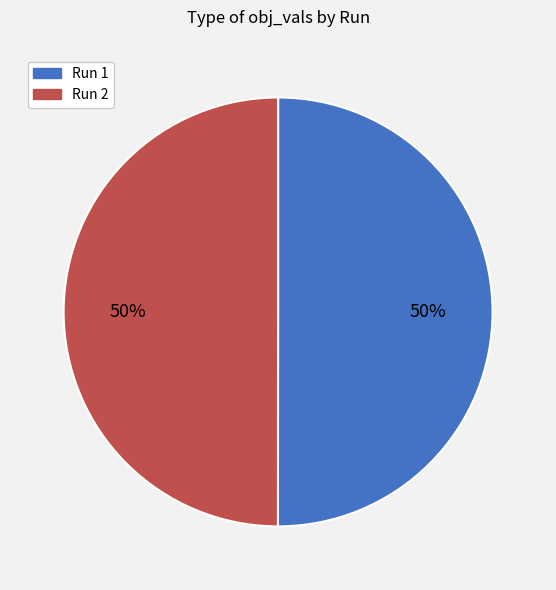

True or false: Run 2 accounts for 42% of the total.

False